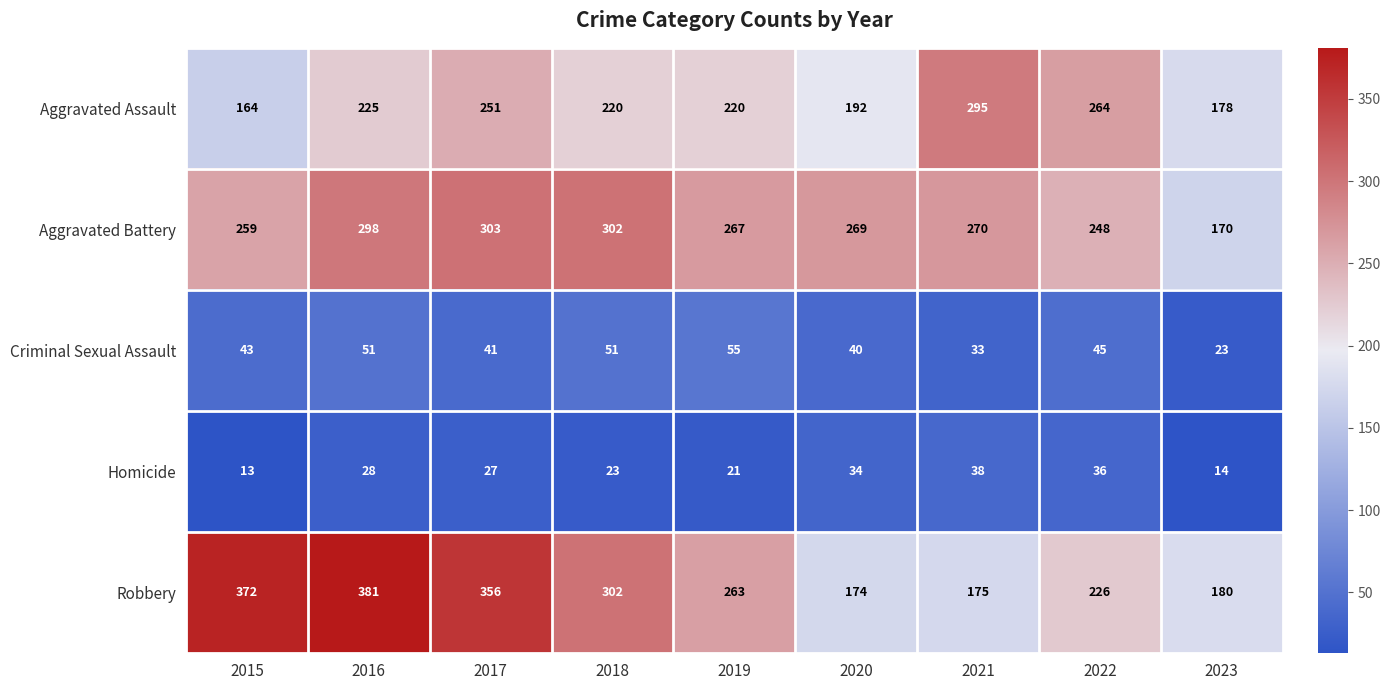

What is the sum of the Homicide values at 2017 and 2021?

65